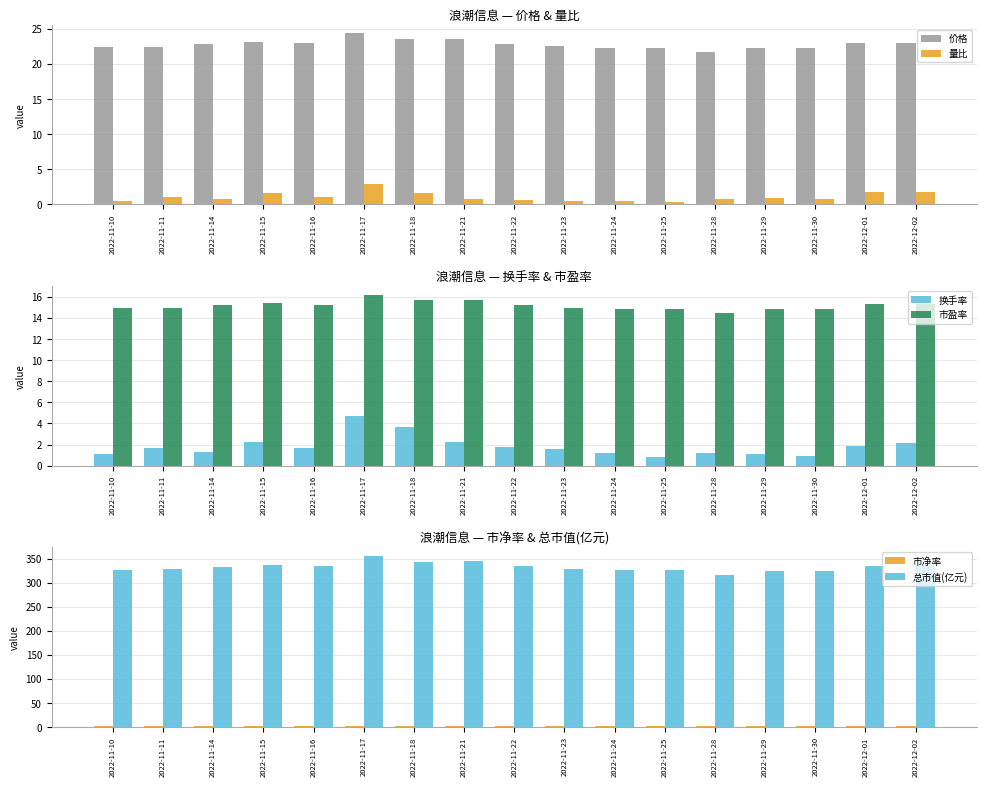

What is the average value of the 换手率 series?

1.8